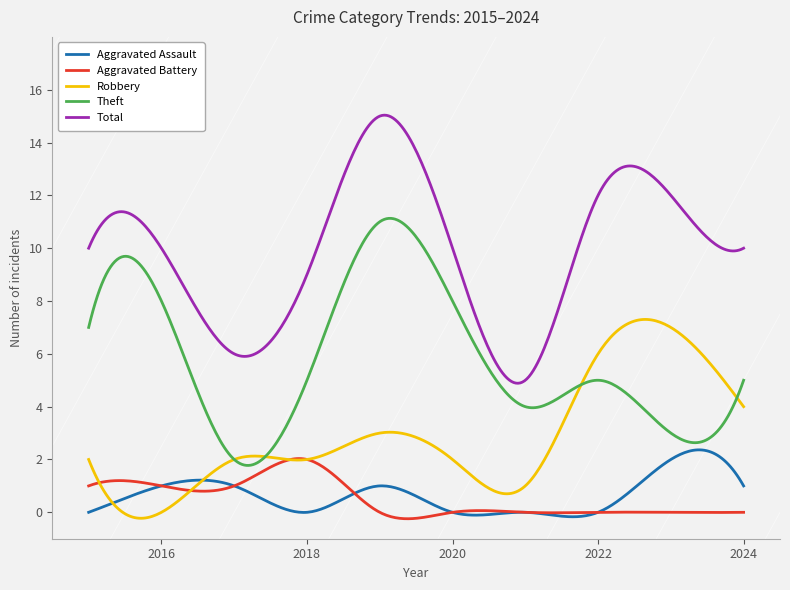

What is the highest value of the Aggravated Assault series?

2.4